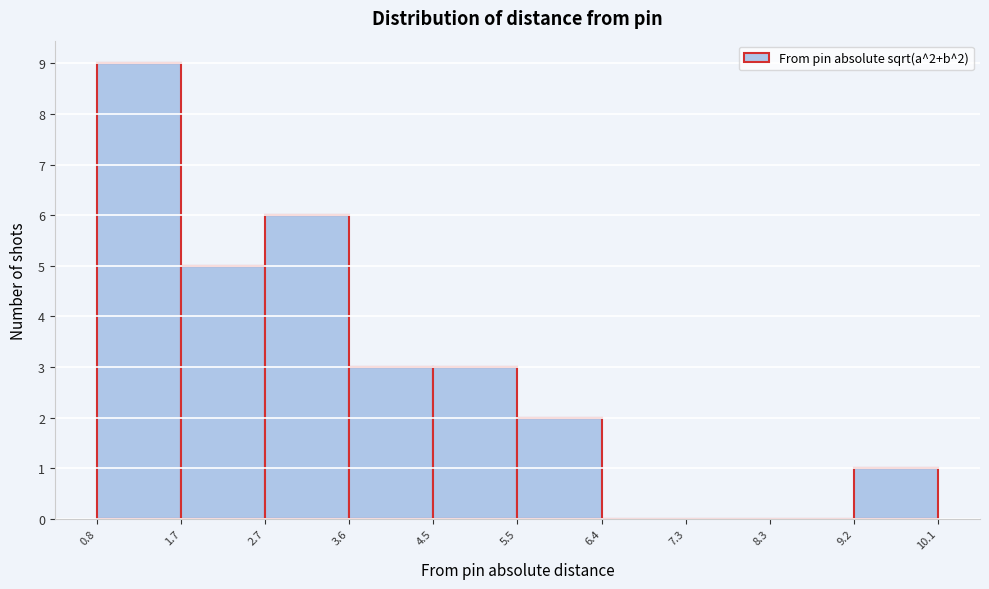

Over which range of the x-axis is the bar tallest?

0.8 to 1.7